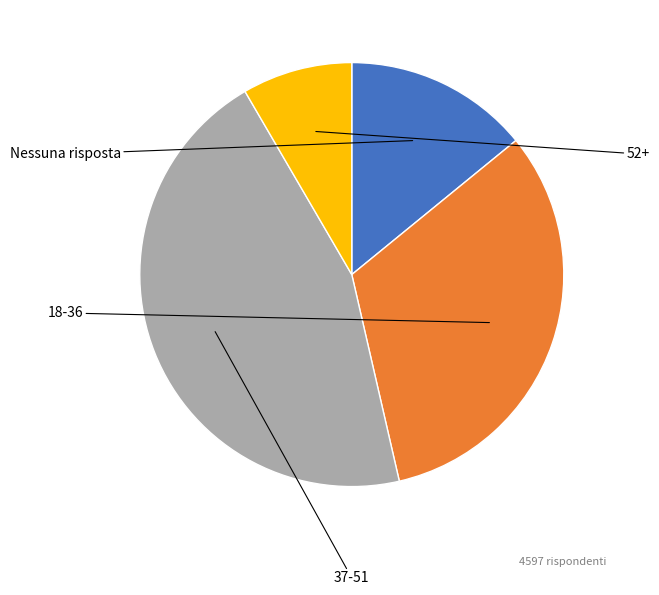

Is there a majority slice in this chart?

No